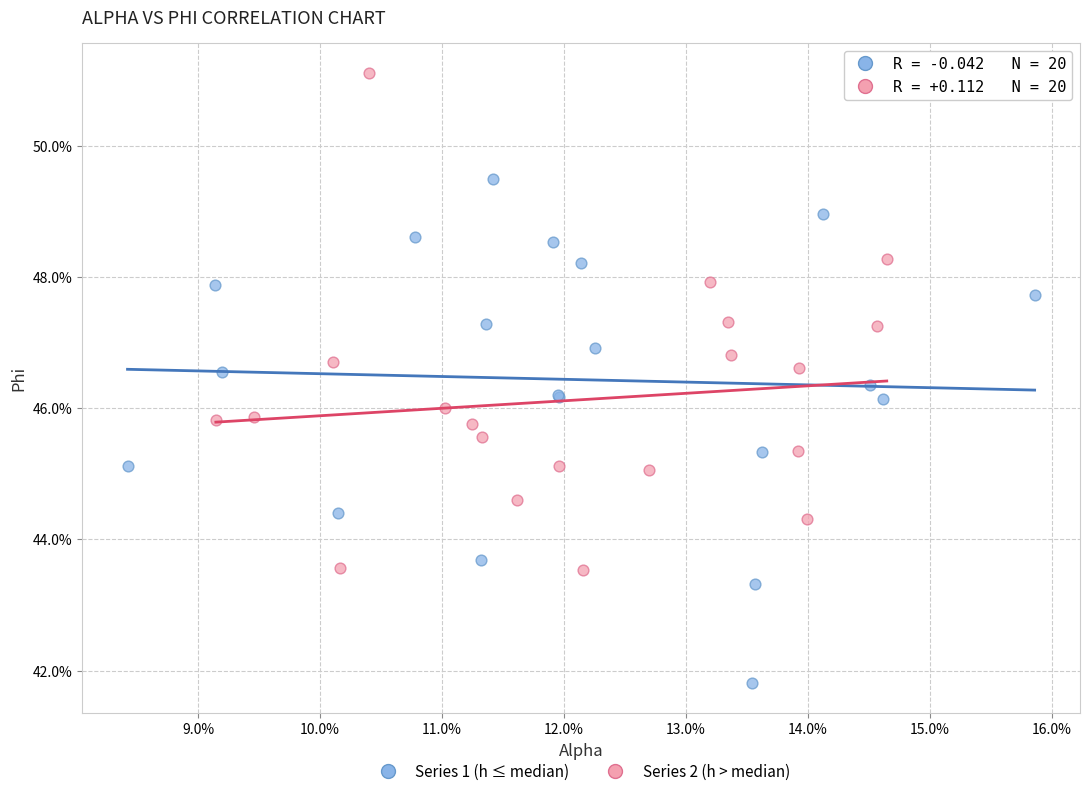

What are all the series names shown in the legend?

Series 1 (h ≤ median), Series 2 (h > median)